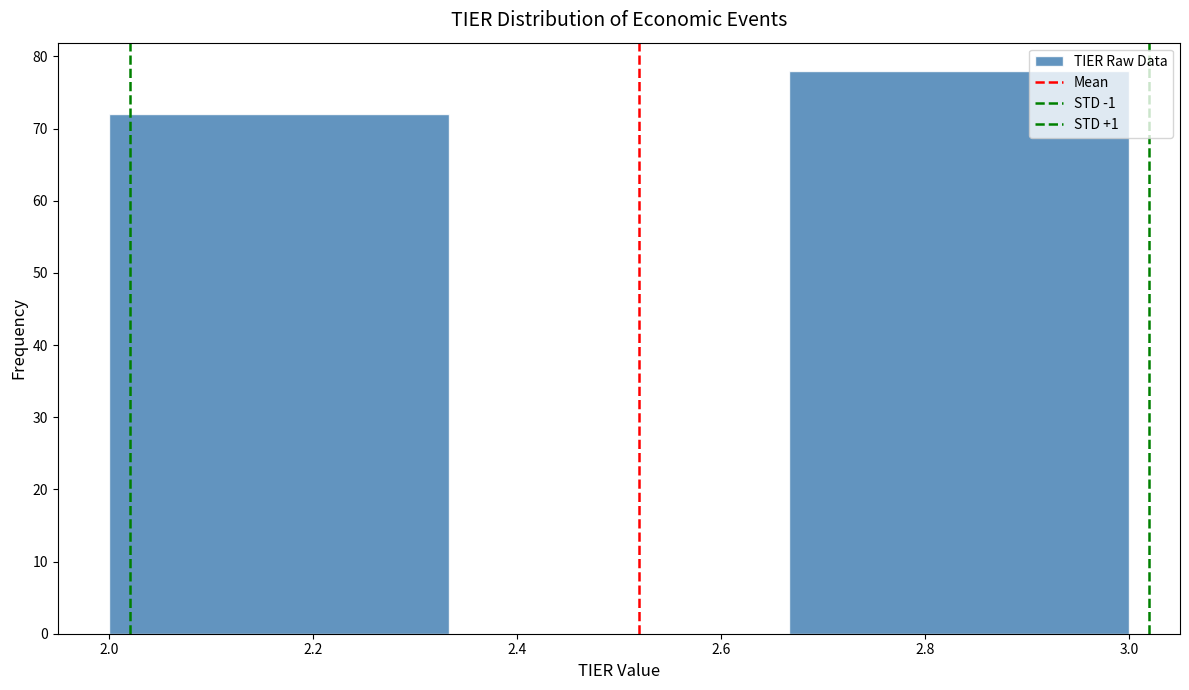

What is the height of the bar covering 2.66 to 3.00 on the x-axis? Neither the bar edges nor the heights are printed on the chart, so give them approximately, as read against the axes.

78